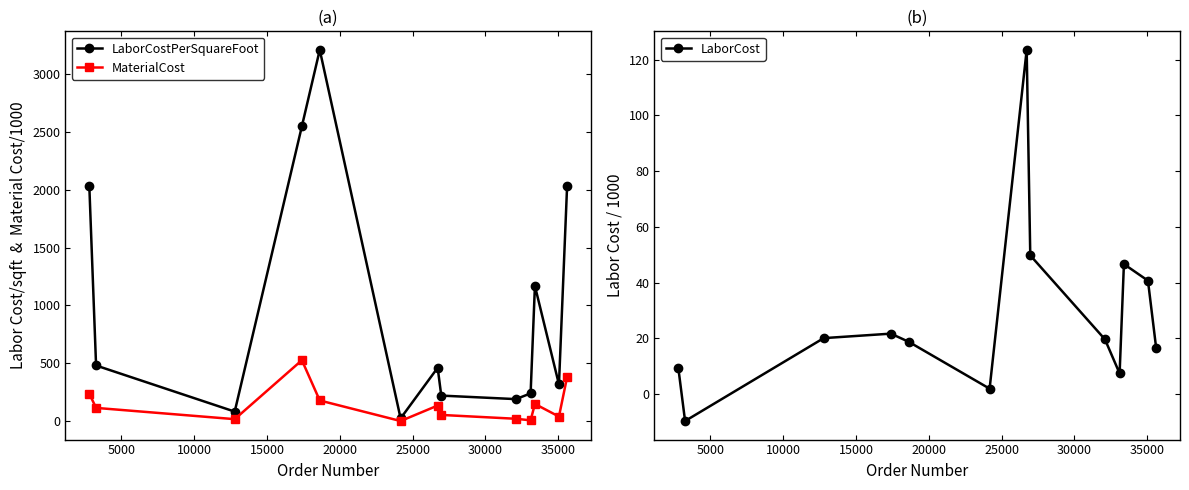

What is the value of the LaborCostPerSquareFoot point at the 11th from the left?

1169.0